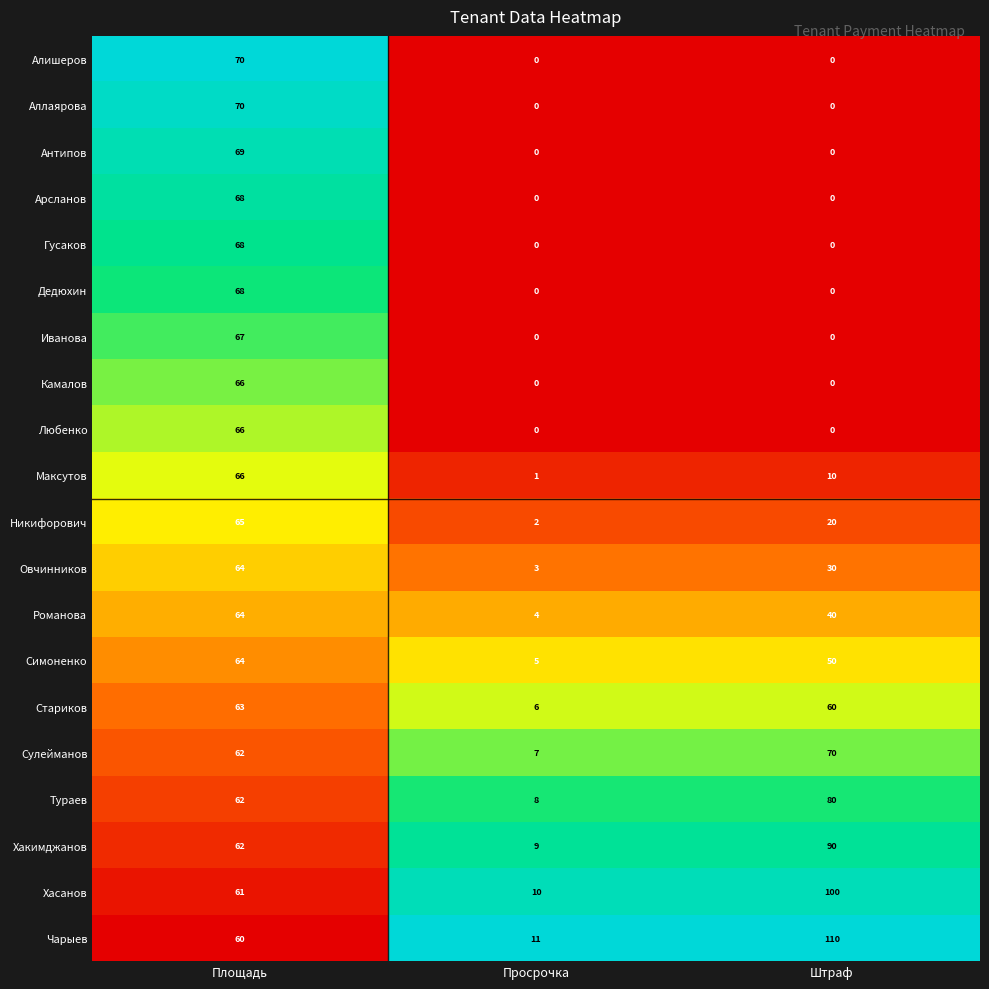

What is the difference between the highest and lowest values at Площадь?

10